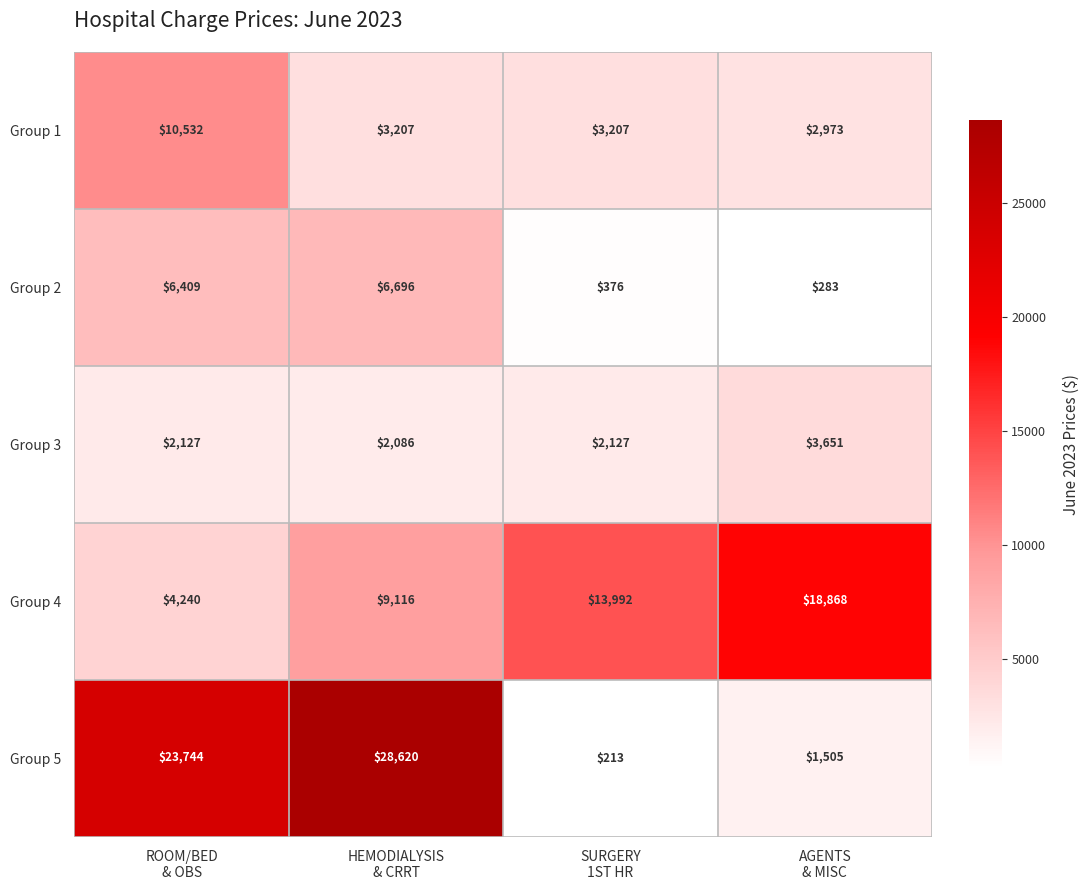

Rank the series by their maximum value, from highest to lowest.

Group 5, Group 4, Group 1, Group 2, Group 3